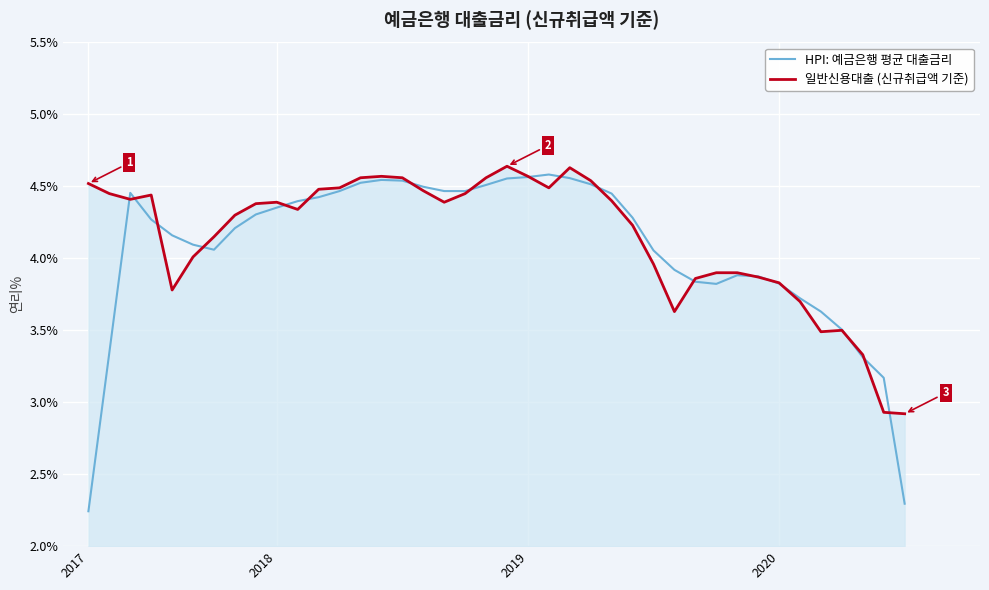

What is the lowest value of the 일반신용대출 (신규취급액 기준) series?

2.9